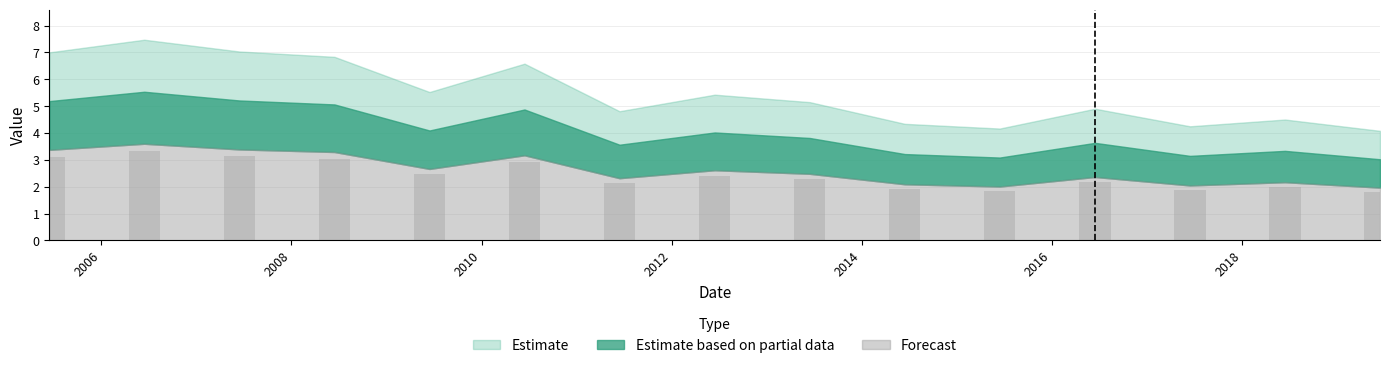

The chart shows a value of 7.1 at 2012-06-15. True or false?

False